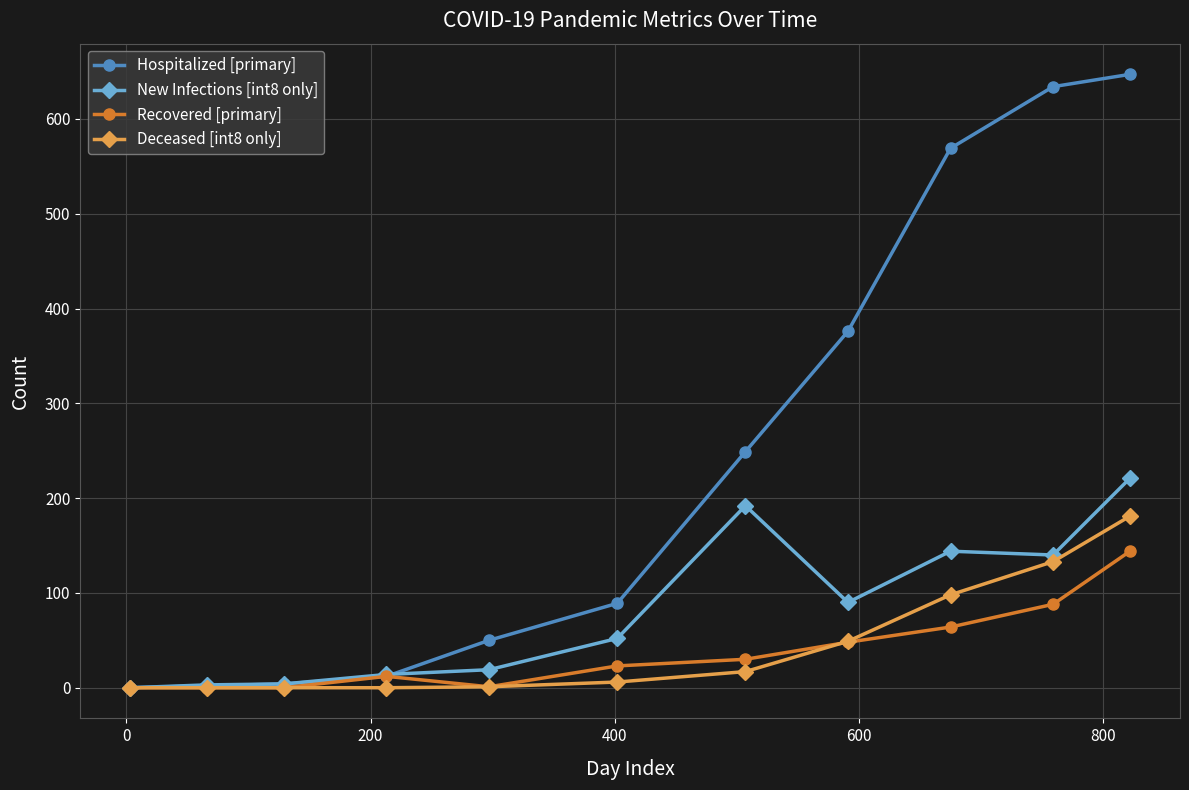

Which series has the largest total across all categories?

Hospitalized [primary]